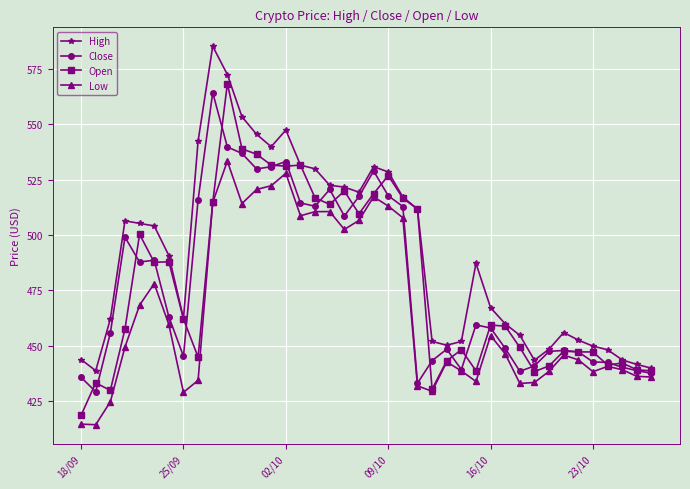

What is the value of the Low point at the 15th from the left?

527.9